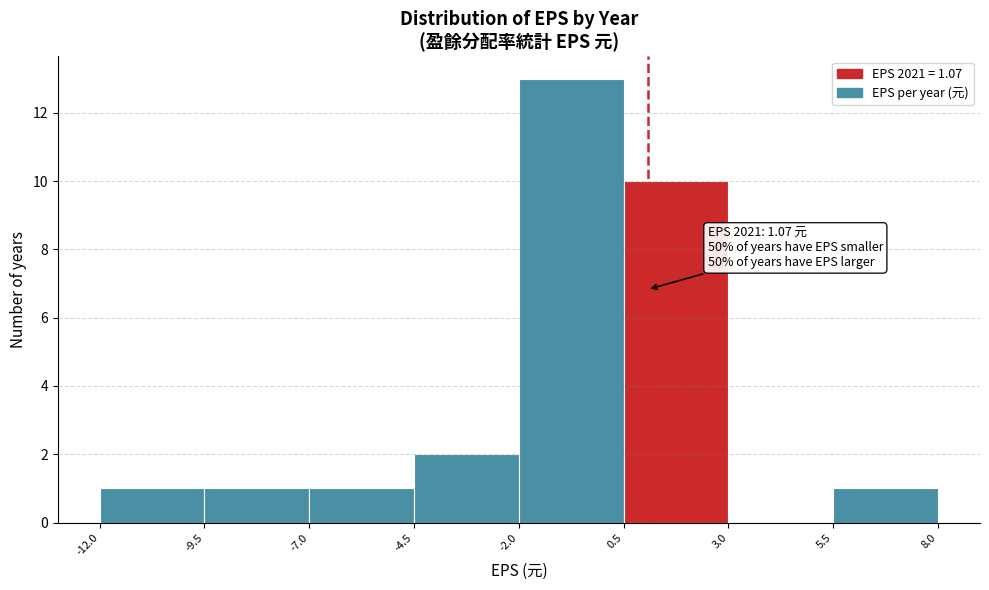

Which range on the x-axis has the tallest bar?

-2.0 to 0.5